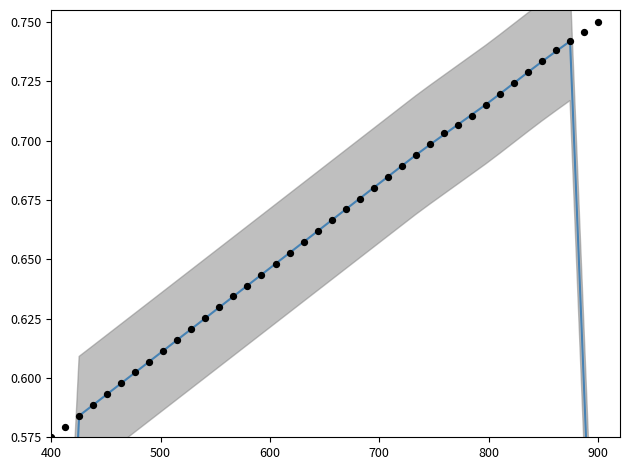

At how many categories does at least one series exceed 0?

40